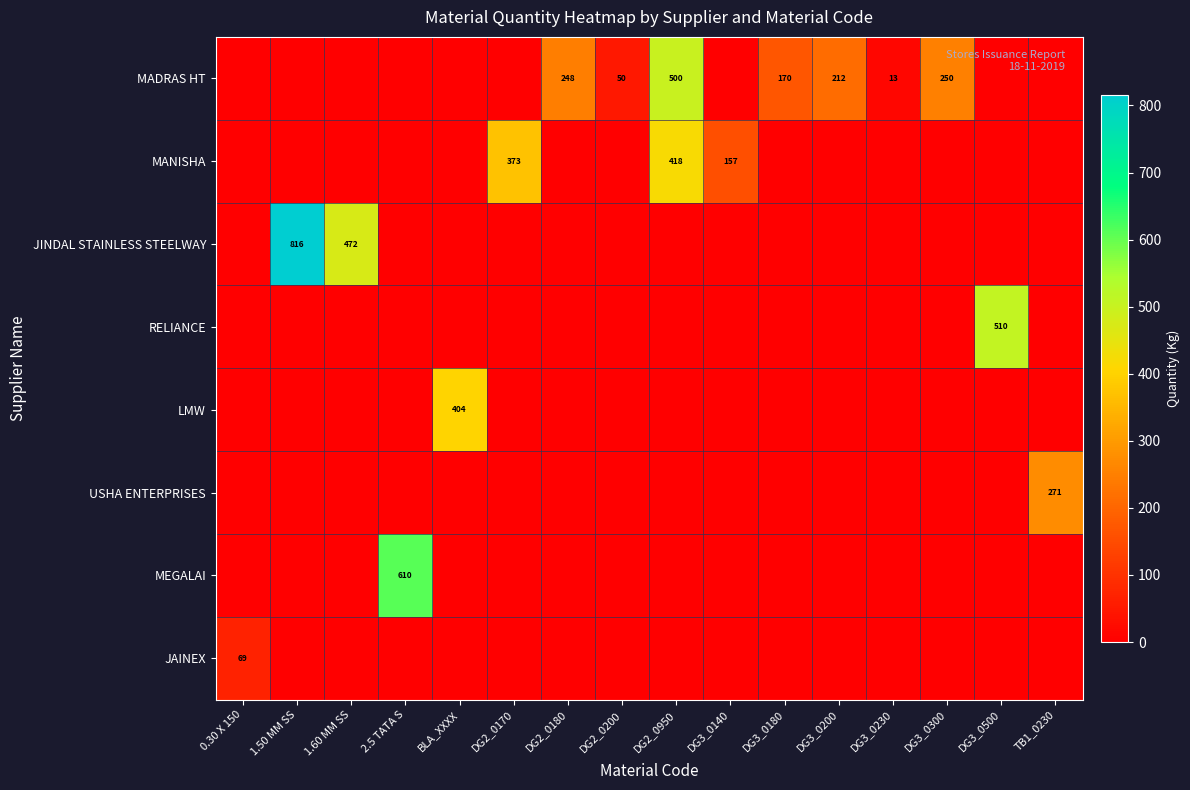

At which label does row_0 reach its peak?

DG2_0950